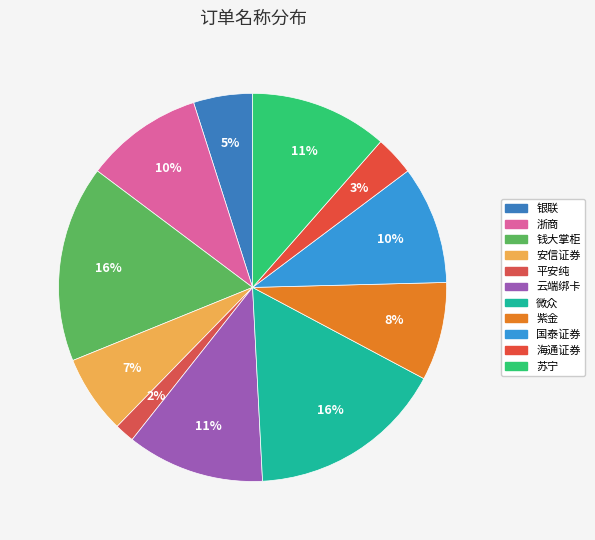

True or false: 安信证券 accounts for 18% of the total.

False